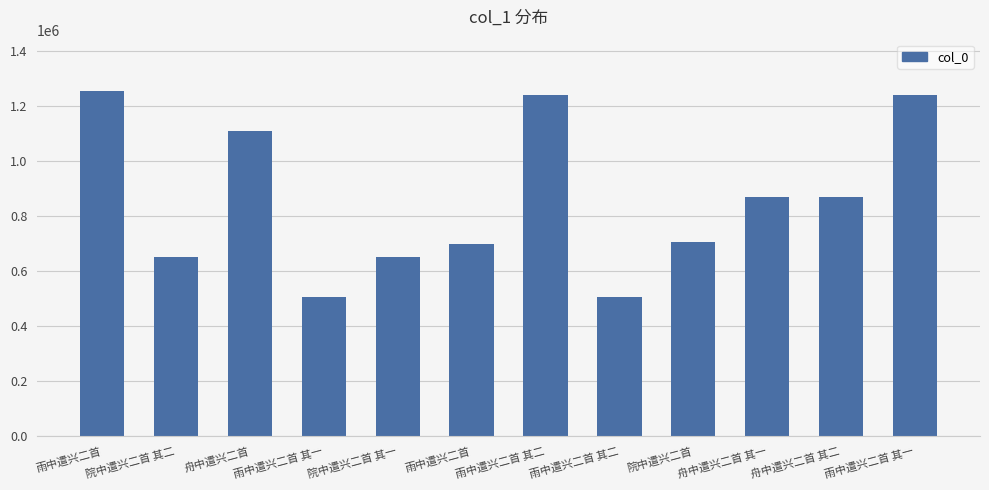

What is the average value?

858030